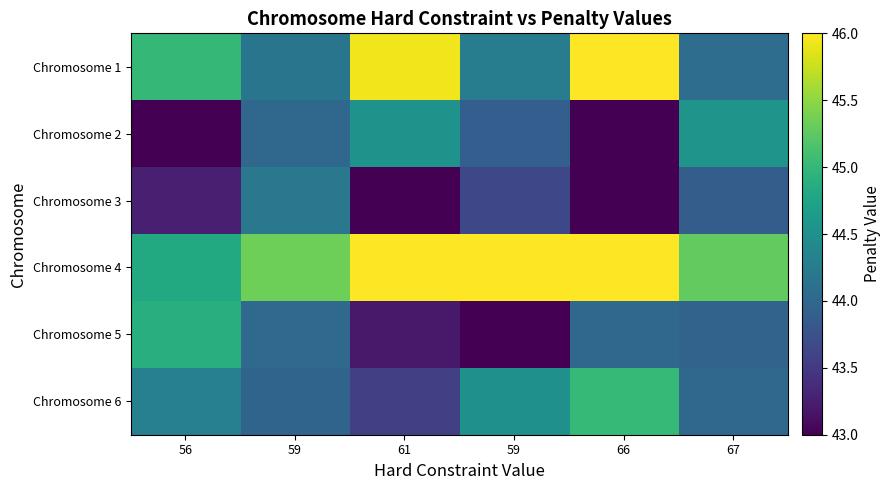

Between 61 and 56, which is larger?

61